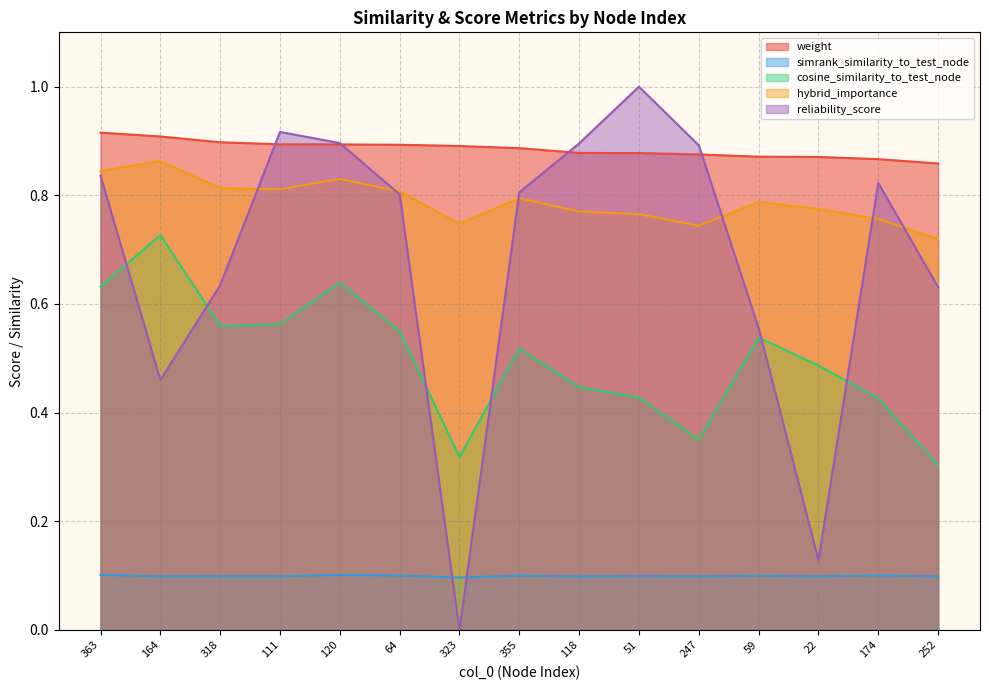

Reading left to right, transcribe all the data shown in this chart.

weight: 0.9	0.9	0.9	0.9	0.9	0.9	0.9	0.9	0.9	0.9	0.9	0.9	0.9	0.9	0.9
simrank_similarity_to_test_node: 0.1	0.1	0.1	0.1	0.1	0.1	0.1	0.1	0.1	0.1	0.1	0.1	0.1	0.1	0.1
cosine_similarity_to_test_node: 0.6	0.7	0.6	0.6	0.6	0.5	0.3	0.5	0.4	0.4	0.3	0.5	0.5	0.4	0.3
hybrid_importance: 0.8	0.9	0.8	0.8	0.8	0.8	0.7	0.8	0.8	0.8	0.7	0.8	0.8	0.8	0.7
reliability_score: 0.8	0.5	0.6	0.9	0.9	0.8	0.0	0.8	0.9	1.0	0.9	0.6	0.1	0.8	0.6